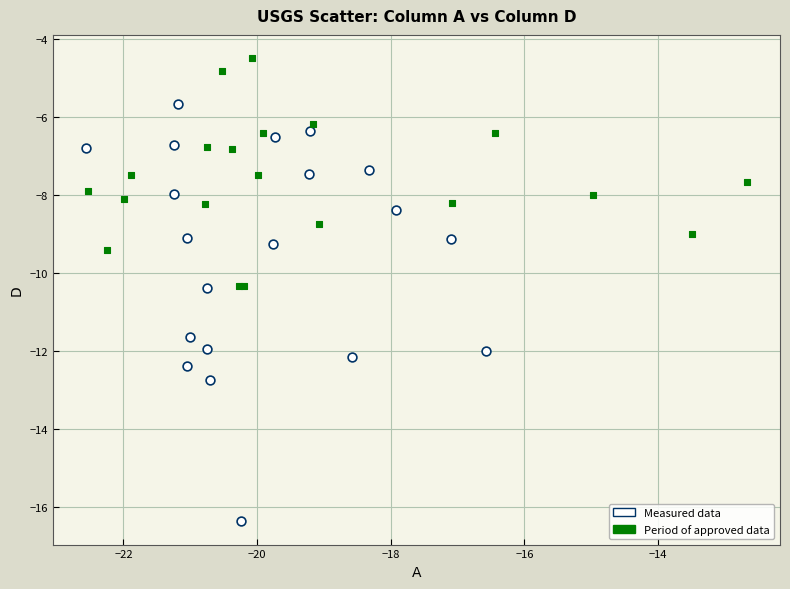

Which series reaches the maximum Y coordinate?

Period of approved data